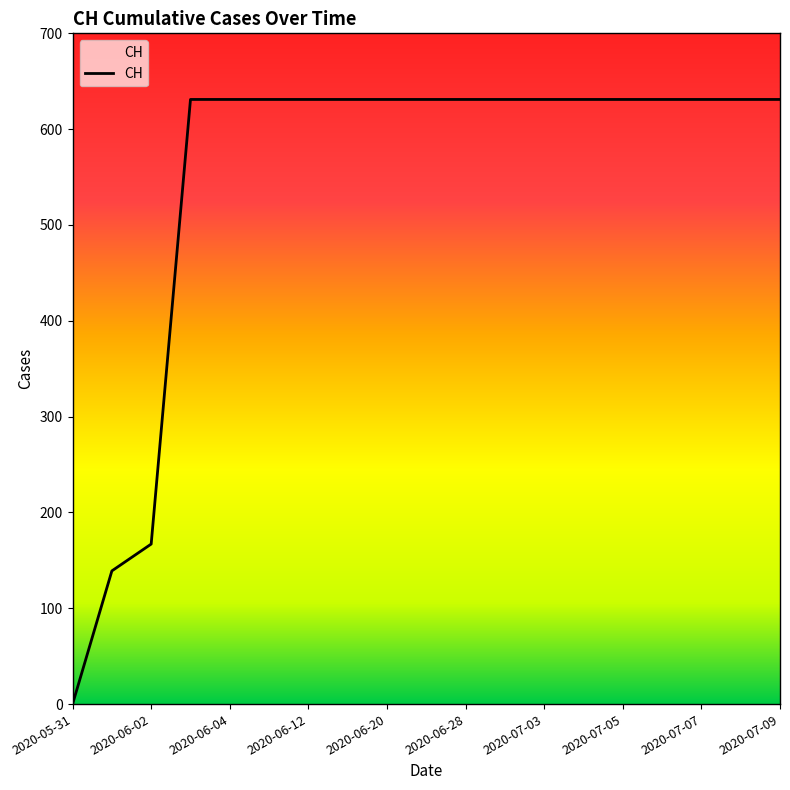

What is the greatest value displayed?

631